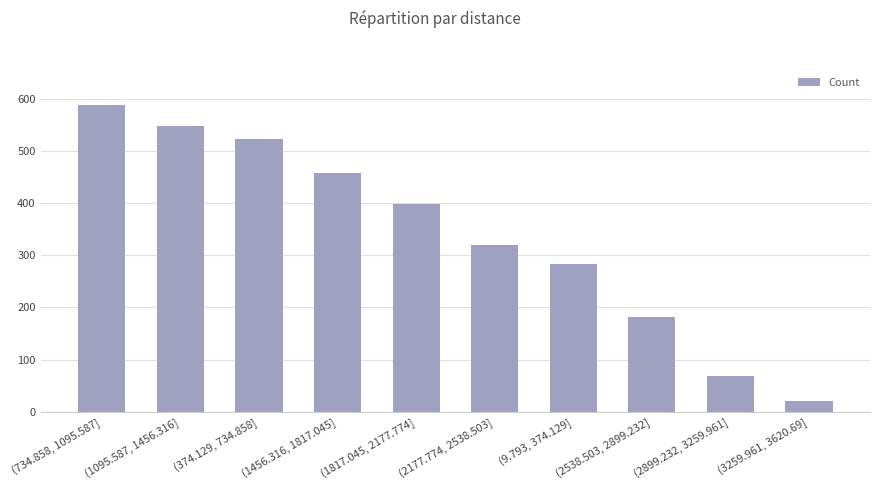

What is the value of the 3rd bar from the left?

523